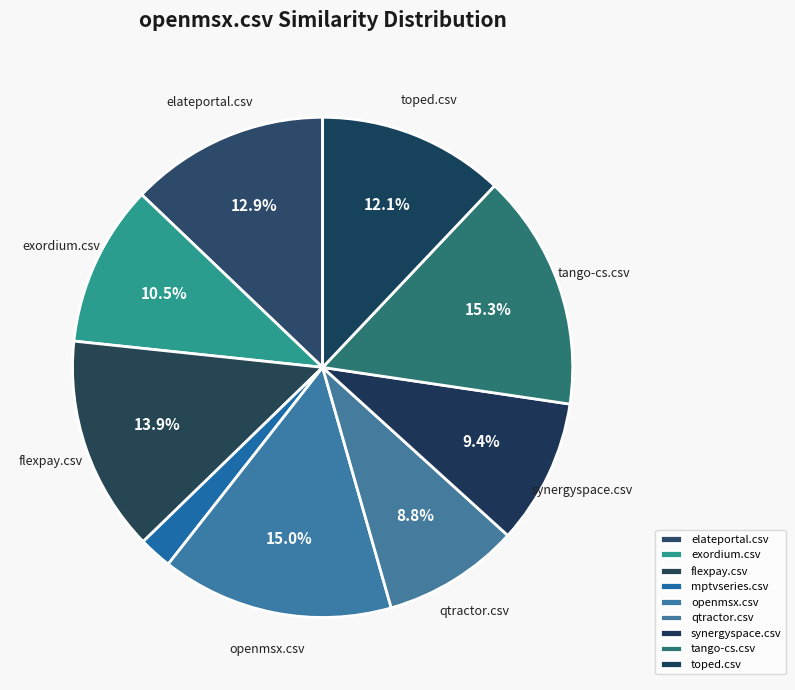

Count the number of slices in the pie.

9